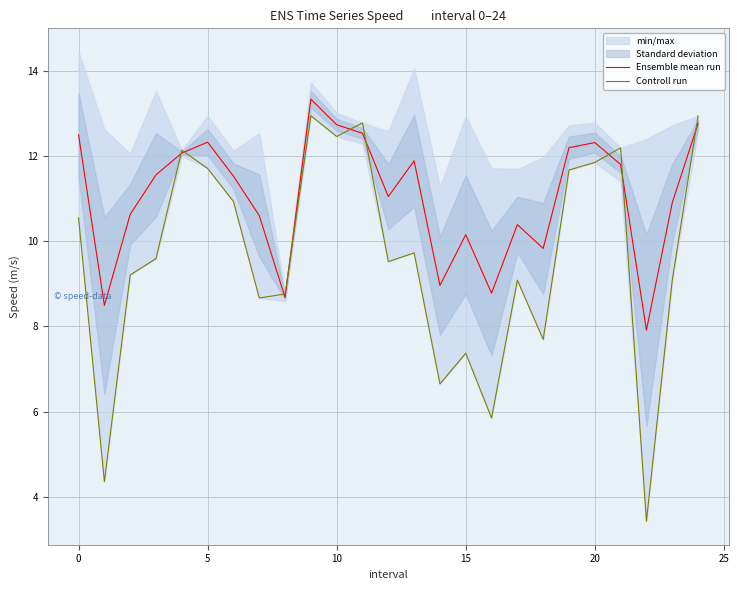

True or false: Controll run and Ensemble mean run intersect in this chart.

True